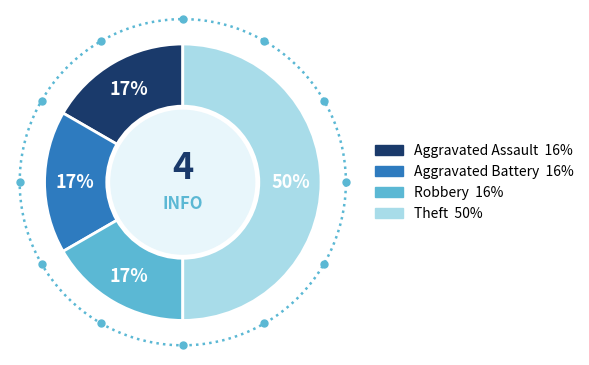

Is there any slice that represents more than half of the pie?

No